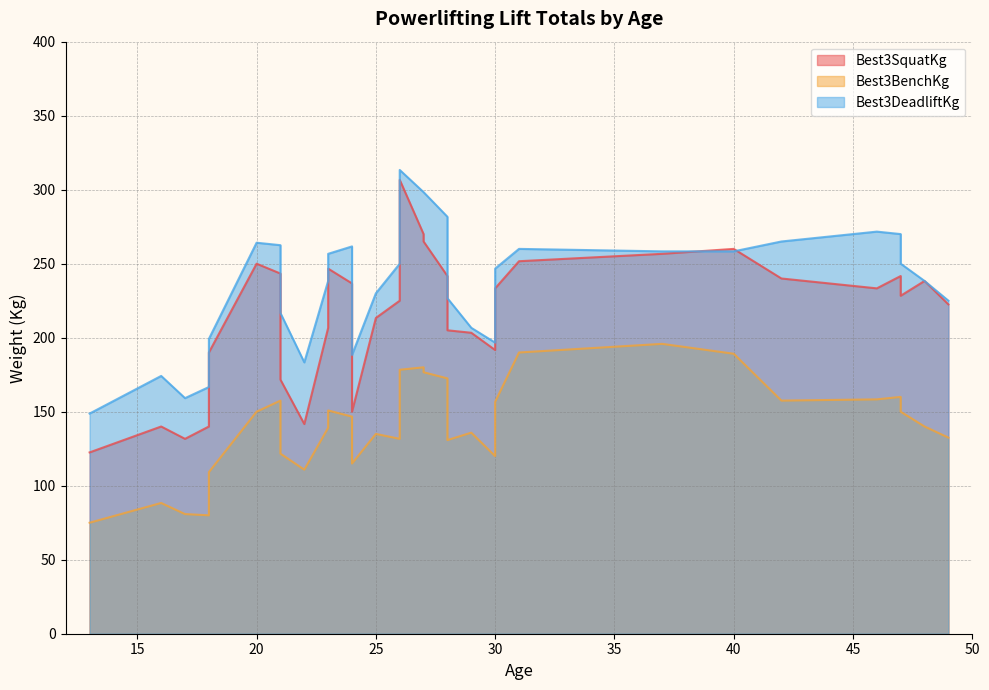

How many data points does each series have?

33